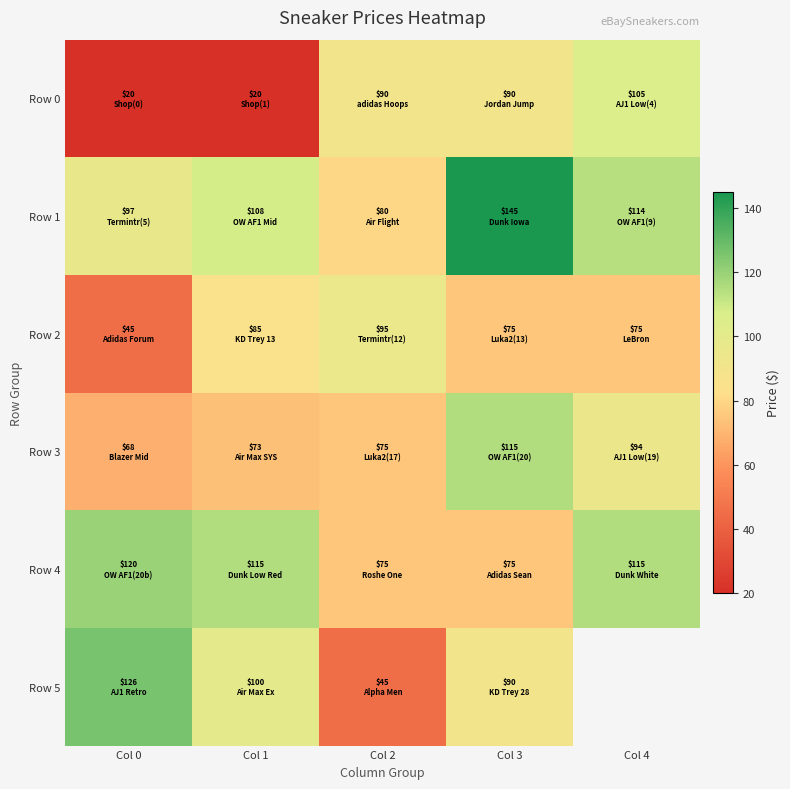

How many data points in Row 3 are less than 75?

2